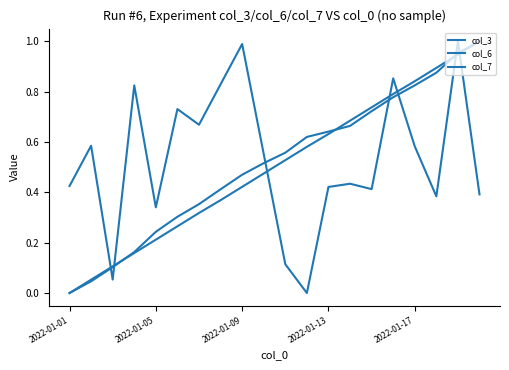

How many lines are shown in the chart?

3